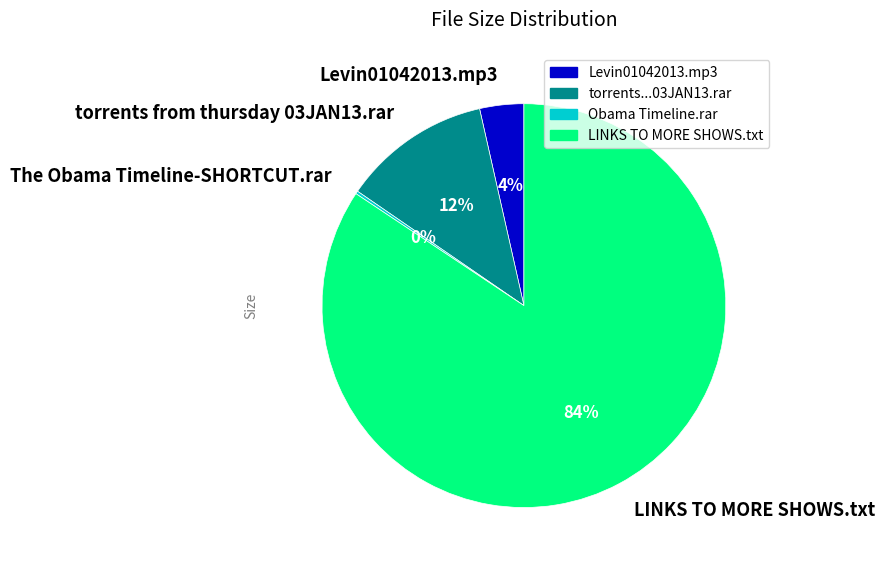

To the nearest percent, what percentage of the pie is torrents from thursday 03JAN13.rar?

12%